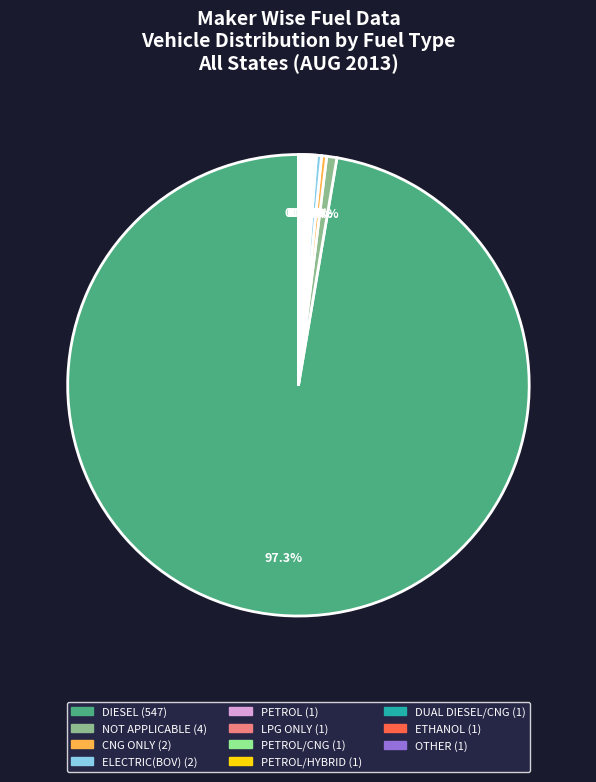

Is there a majority slice in this chart?

Yes